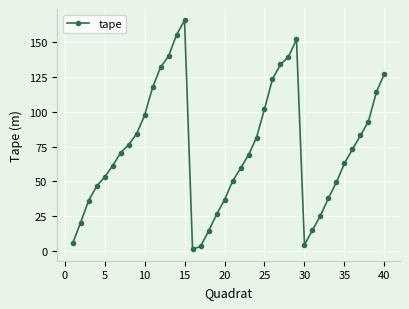

What is the smallest value displayed?

1.3